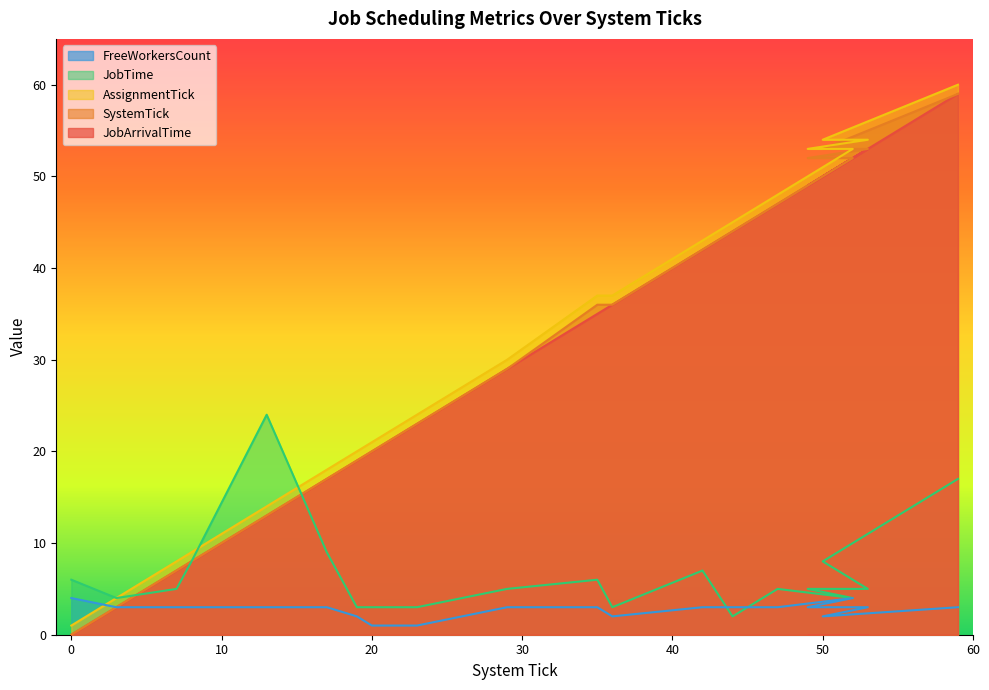

What is the greatest value displayed?

60